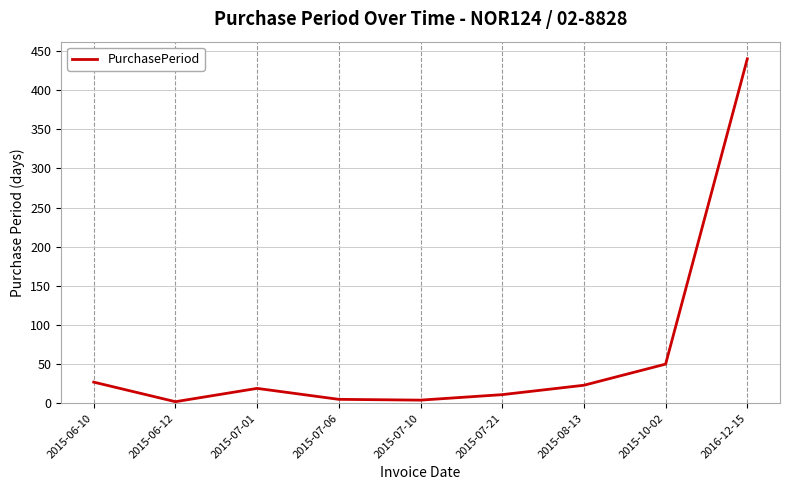

What is the difference between the values at 2015-06-10 and 2015-10-02?

23